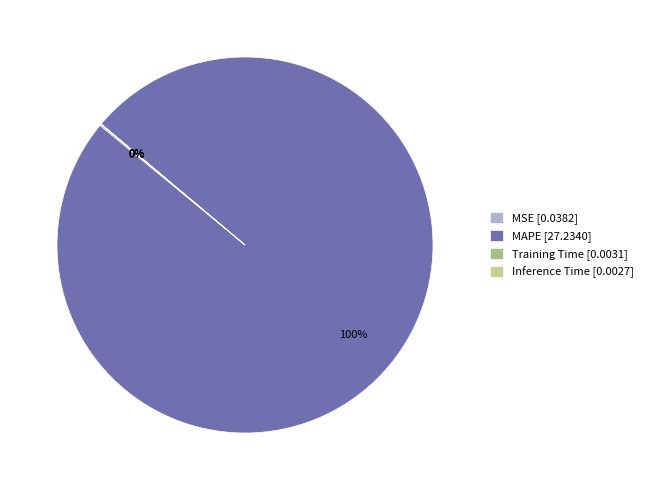

To the nearest percent, what is the average slice percentage?

25%